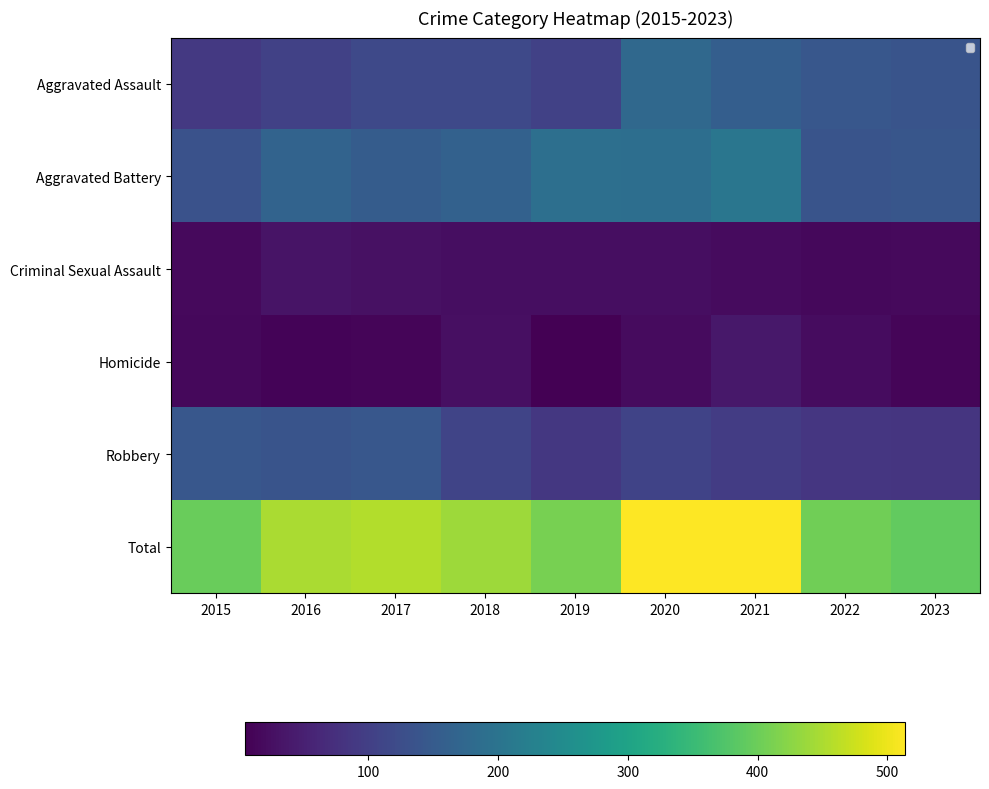

Rank the categories by Robbery value from lowest to highest.

2023, 2022, 2019, 2021, 2020, 2018, 2016, 2015, 2017